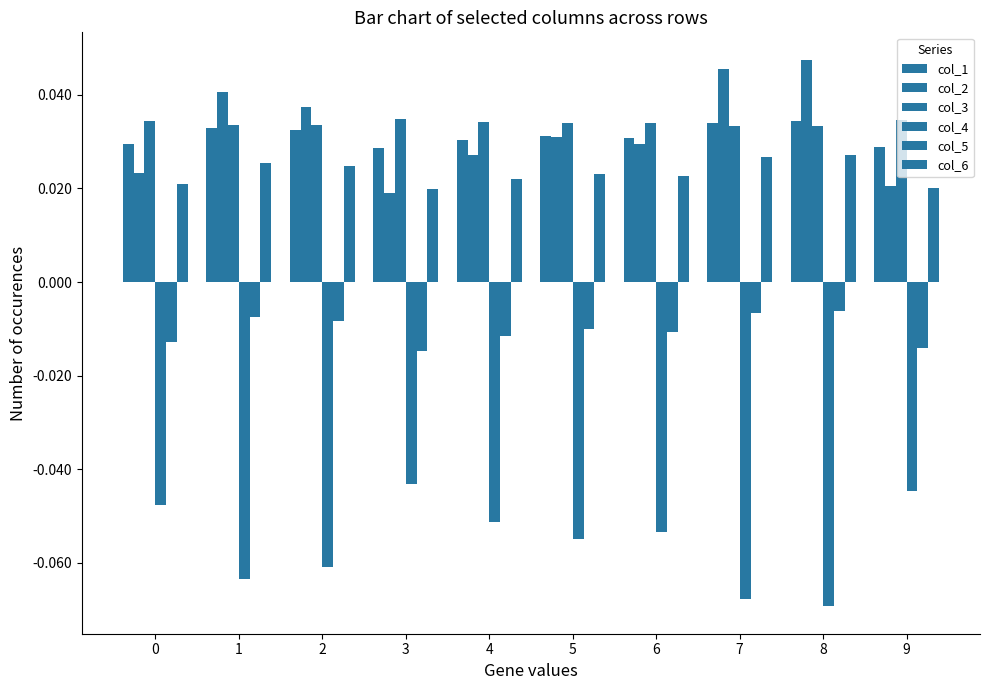

What is the sum of all col_4 values?

-0.6